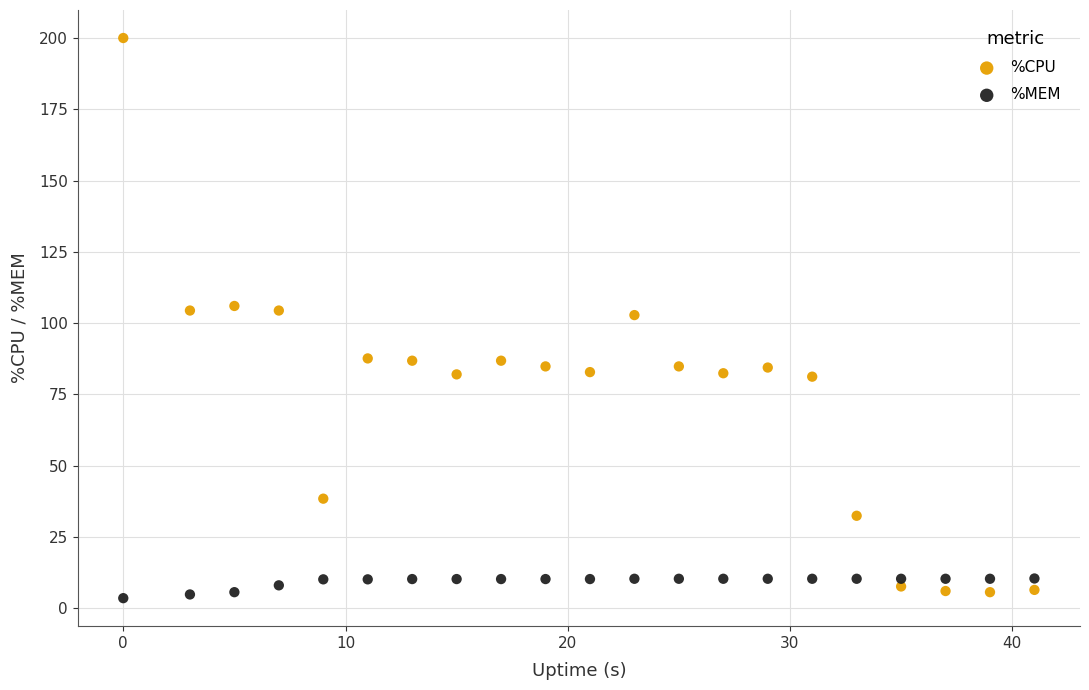

Across all data points, what is the range of Y values (max minus min)?

196.5